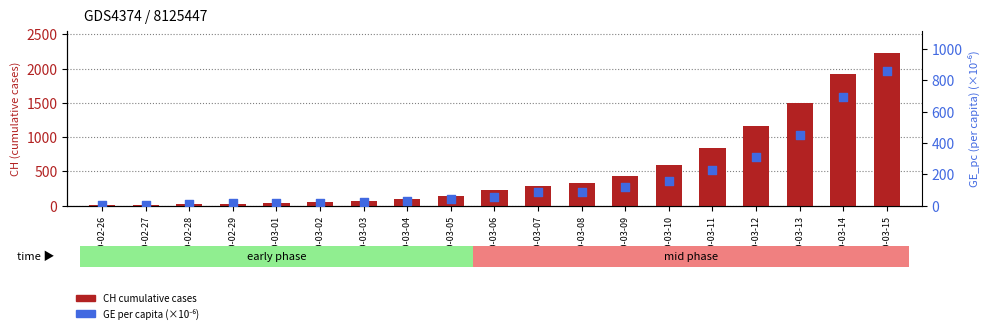

What is the total value across all series at 2020-02-27?

11.0